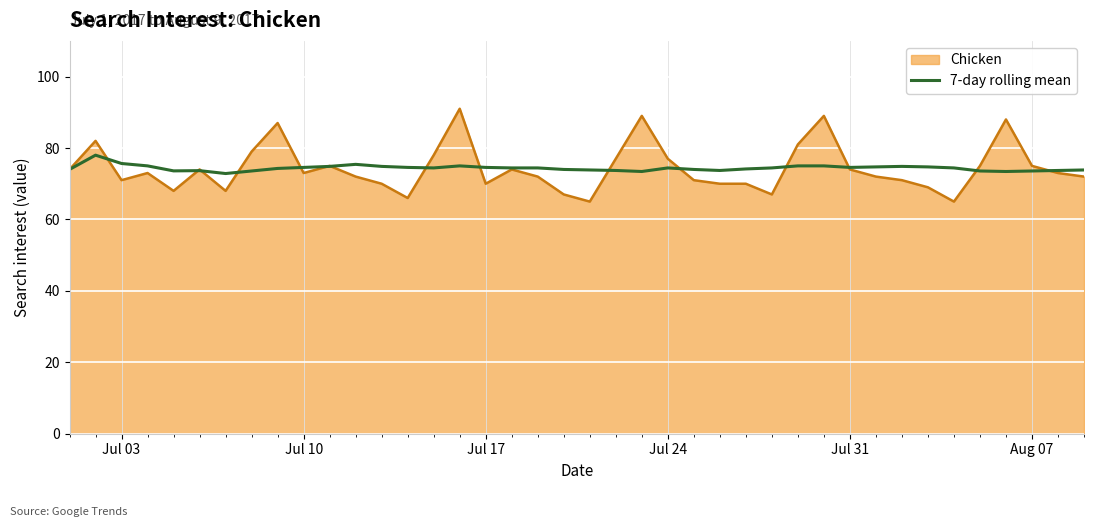

What is the highest value of the 7-day rolling mean series?

78.0